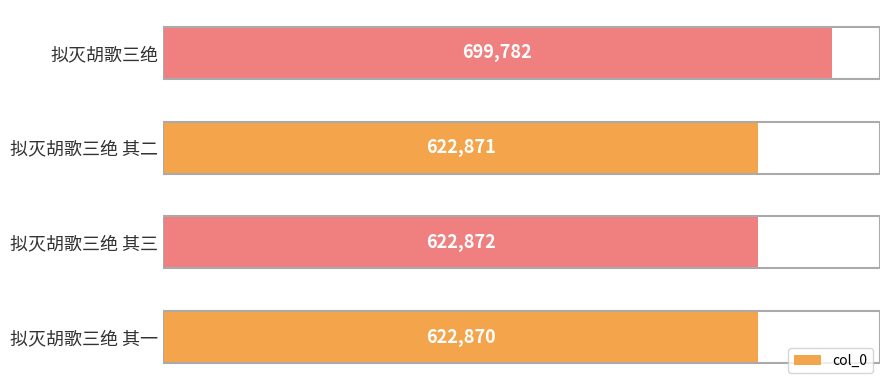

True or false: the data shows 1107391 at 拟灭胡歌三绝 其二.

False